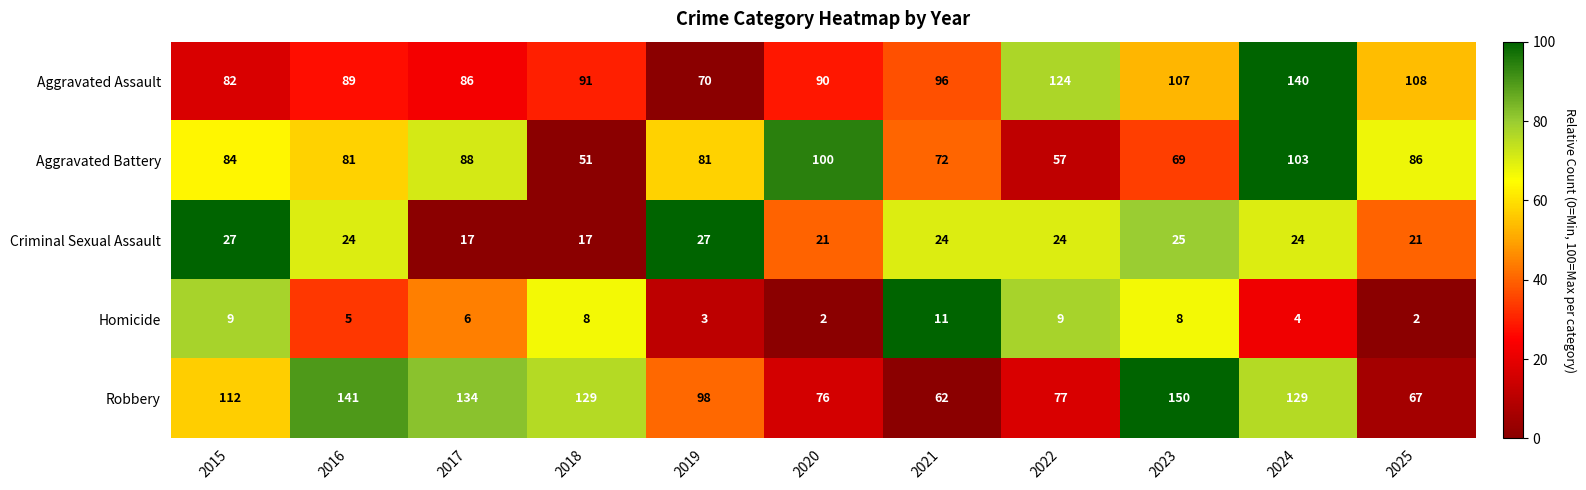

How many Criminal Sexual Assault values are between 21 and 25?

7